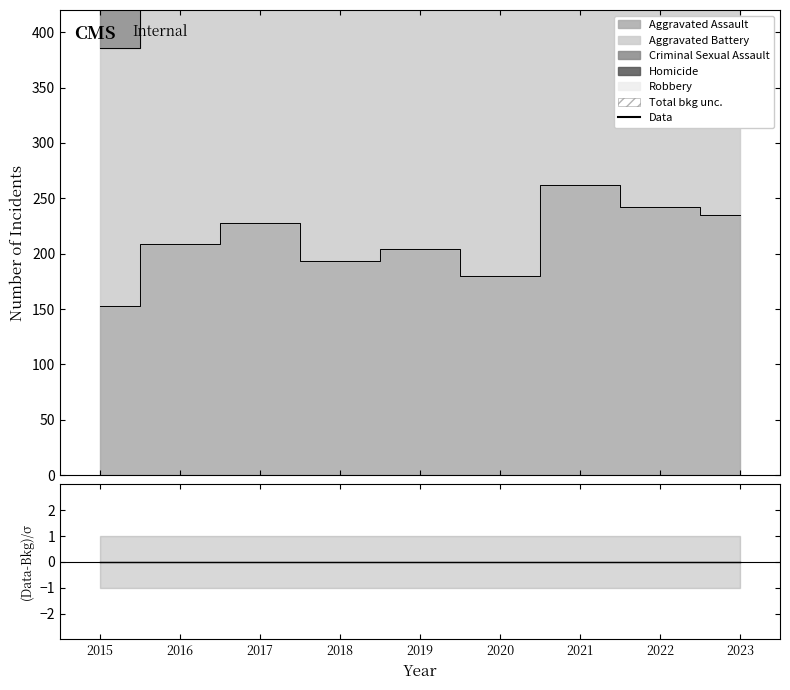

Is the value of Data at 2016 greater than the value of (Data-Bkg)/σ at 2016?

Yes